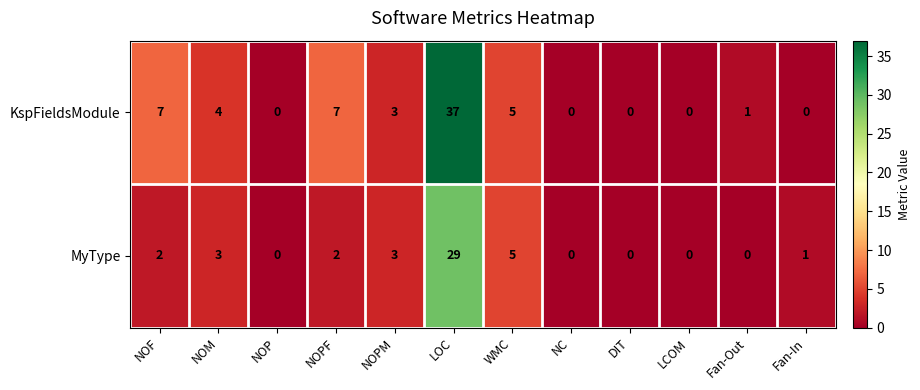

Count the number of categories in the chart.

12